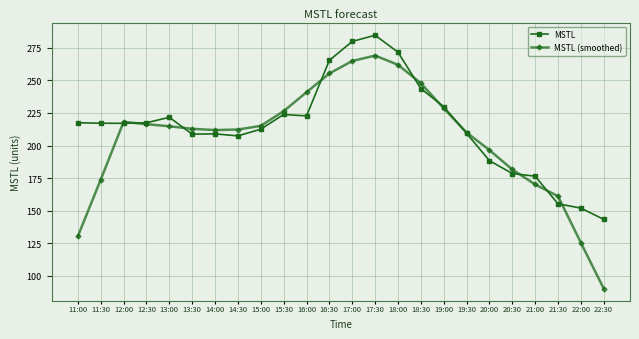

At how many categories does at least one series exceed 278?

2